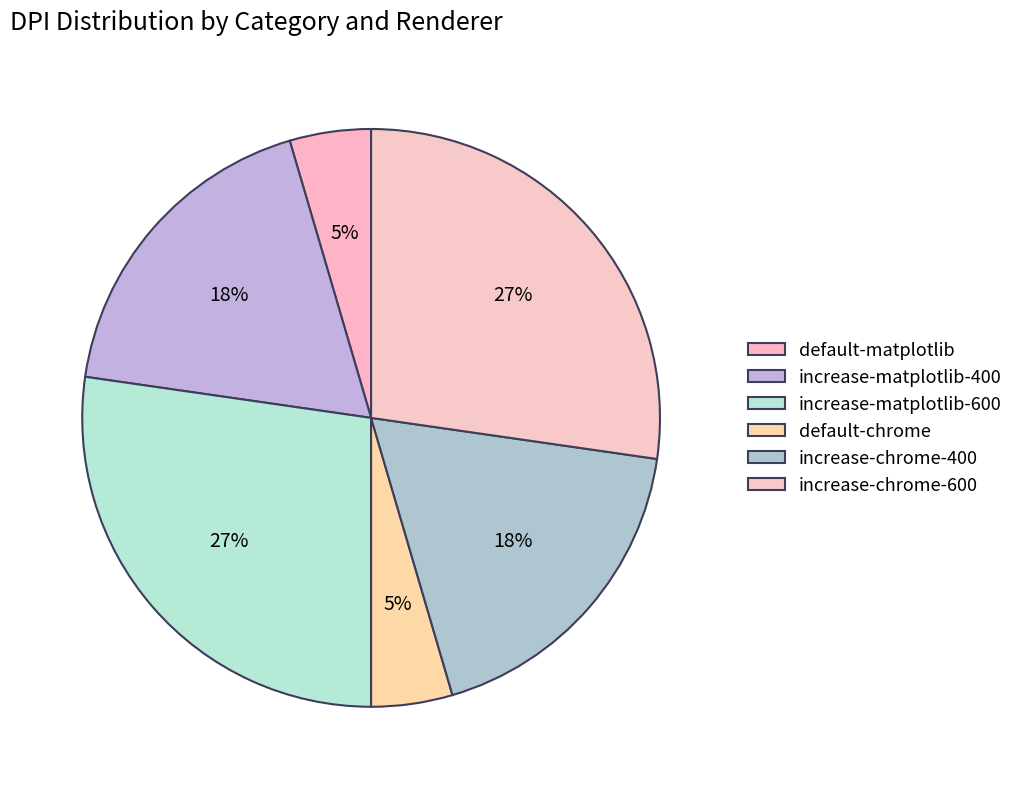

To the nearest percent, what is the combined percentage of default-matplotlib and default-chrome?

9%